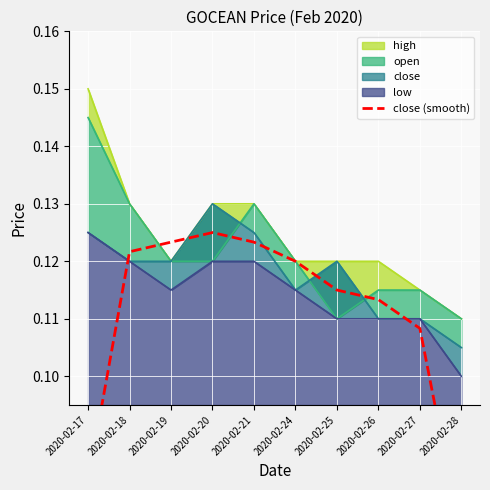

Rank the categories by value from lowest to highest.

2020-02-28, 2020-02-17, 2020-02-27, 2020-02-26, 2020-02-25, 2020-02-24, 2020-02-18, 2020-02-19, 2020-02-21, 2020-02-20